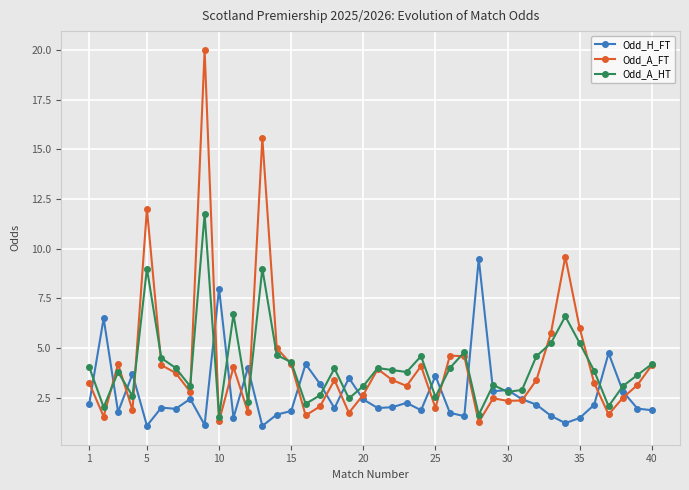

Which series has the widest spread of values?

Odd_A_FT